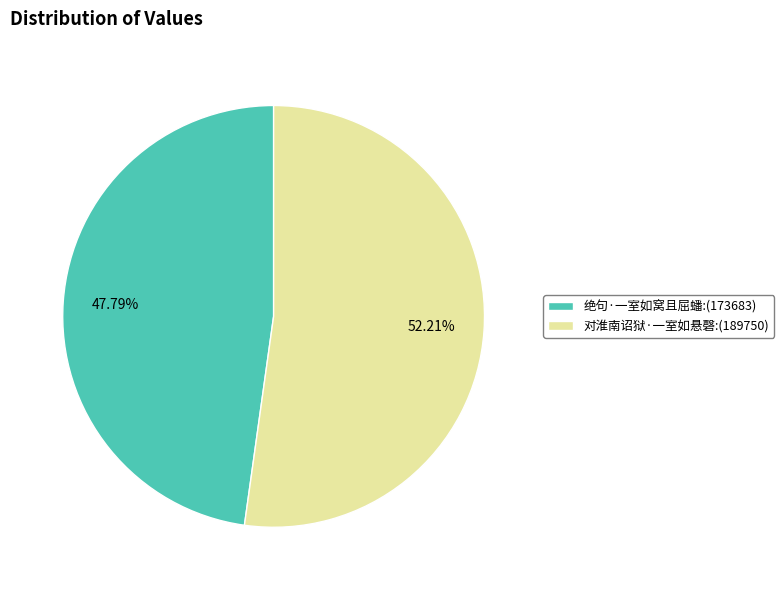

Which slice is the largest?

对淮南诏狱·一室如悬磬